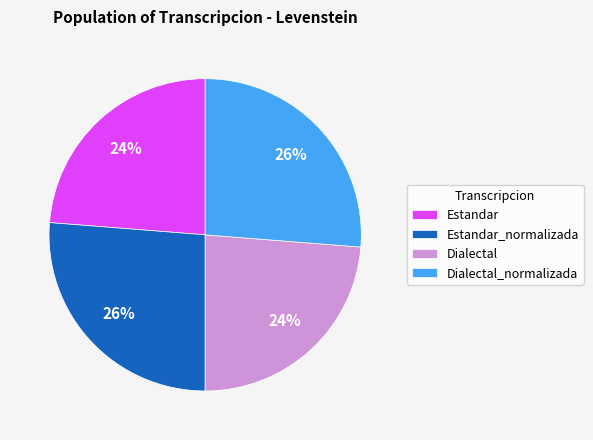

Is the sum of Dialectal and Estandar greater than half?

No